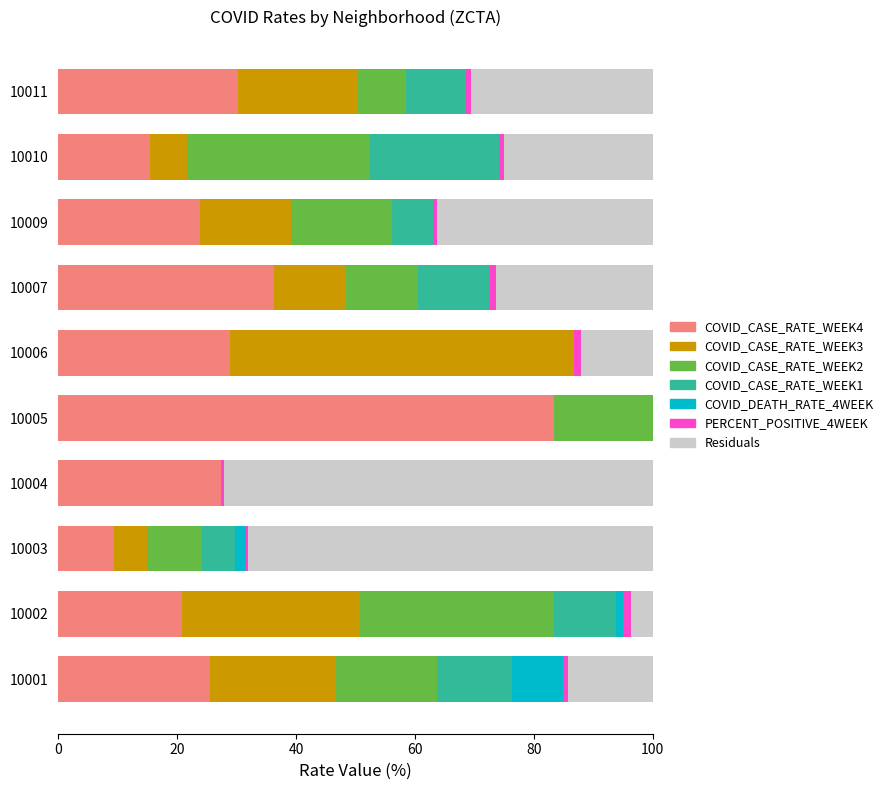

Is the value of COVID_CASE_RATE_WEEK4 at 10001 greater than the value of COVID_CASE_RATE_WEEK1 at 10009?

Yes